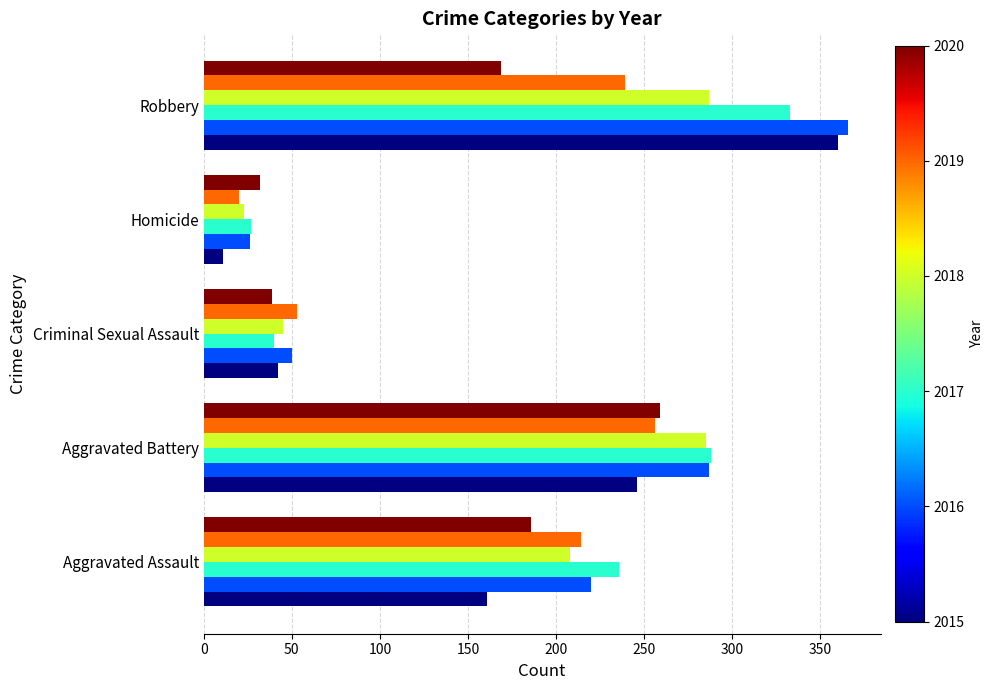

How many series are shown in this chart?

6